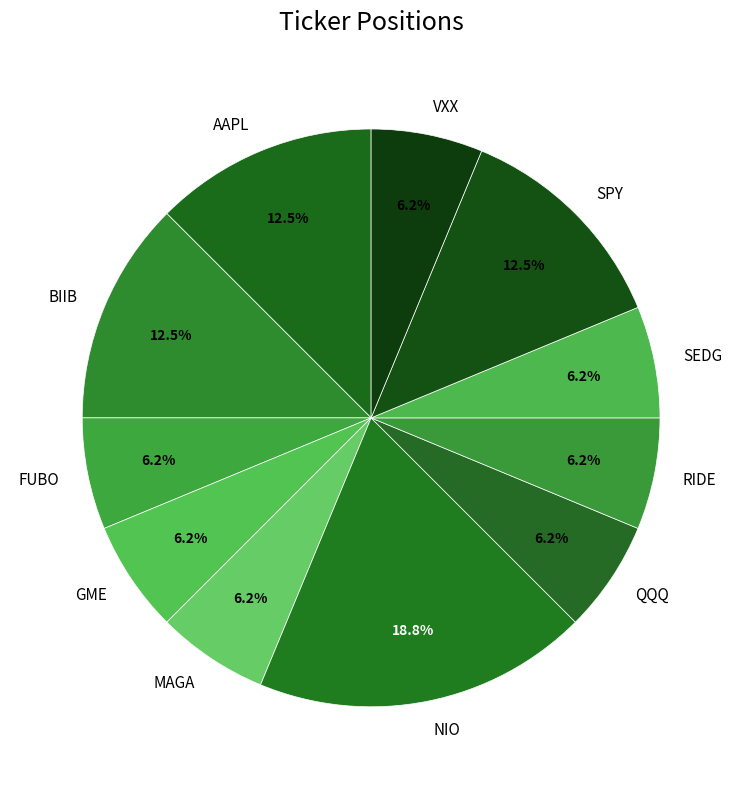

Do SEDG and AAPL together represent more than half of the pie?

No